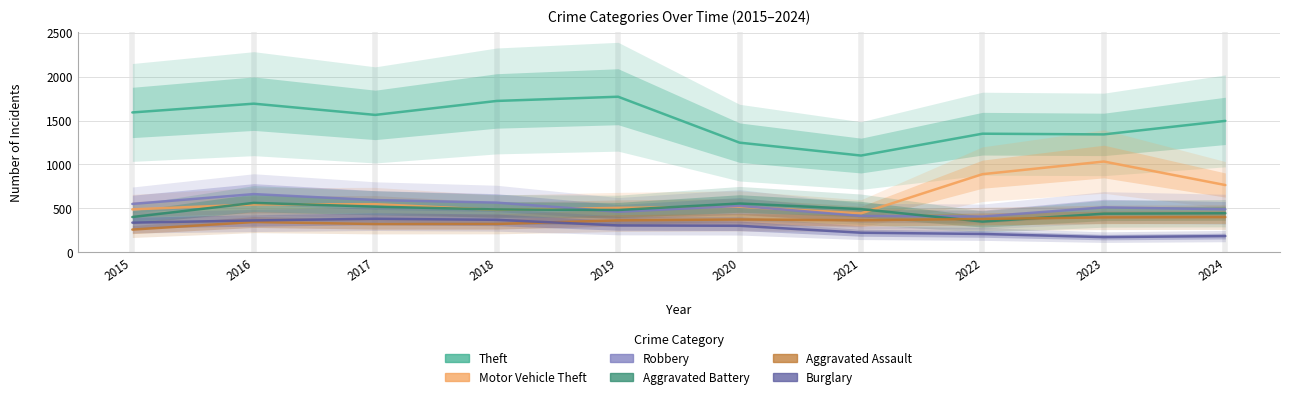

What is the value of the Robbery point at the 10th from the left?

489